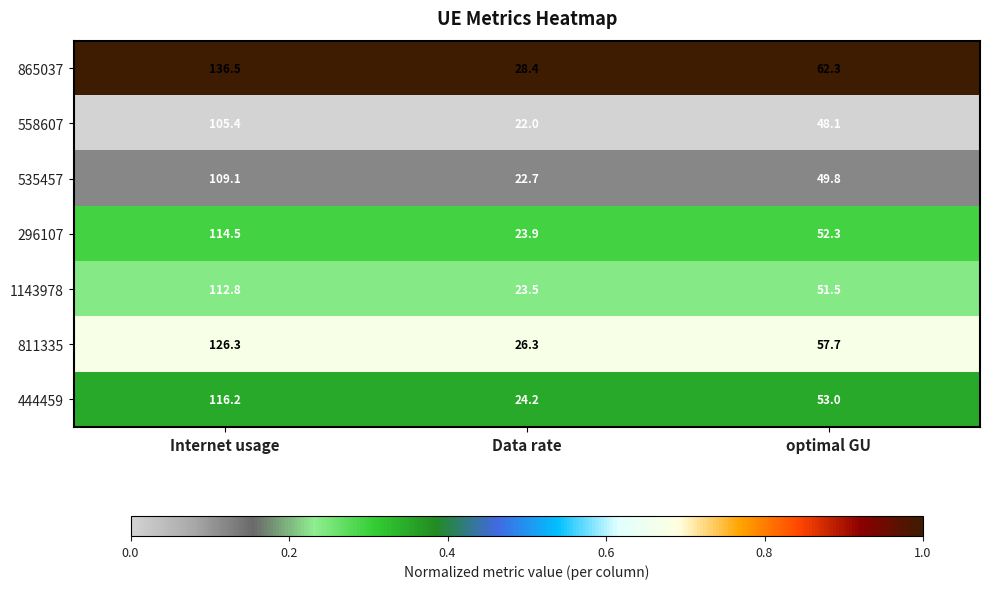

List the series in order of their peak value, highest first.

865037, 811335, 444459, 296107, 1143978, 535457, 558607